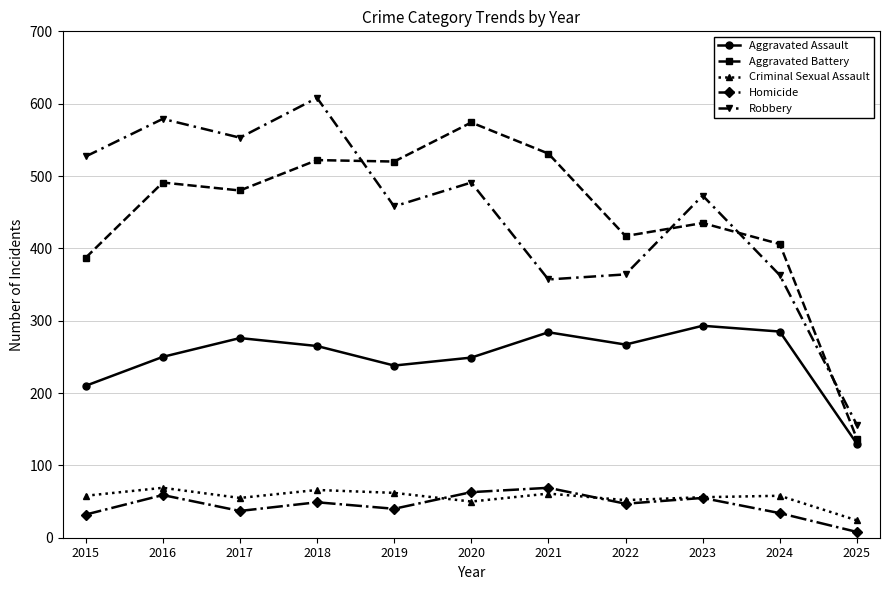

True or false: Homicide and Robbery cross at least once.

False